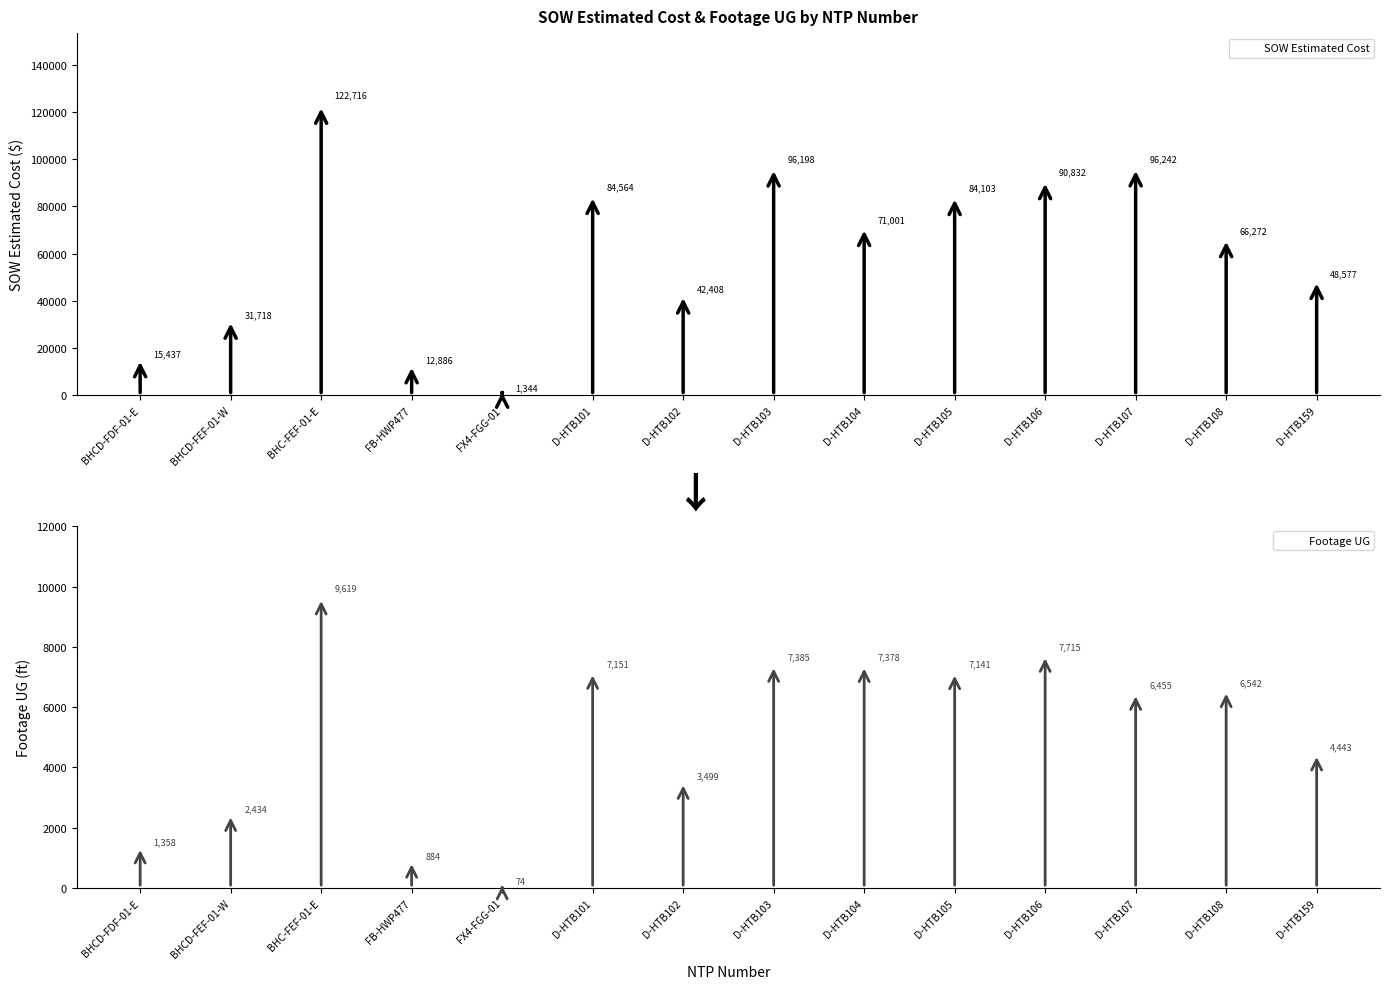

What is the value of the Footage UG bar at the 9th from the left?

7378